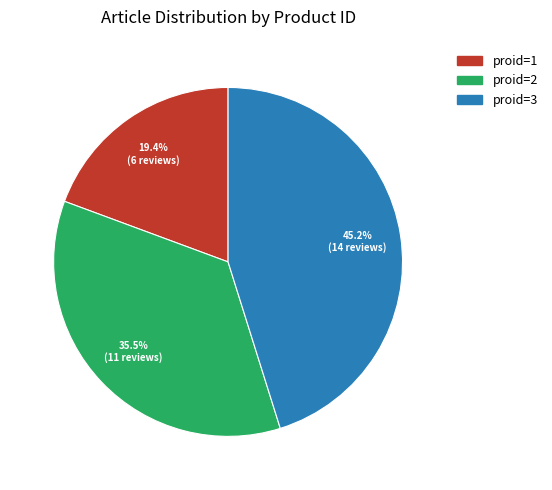

Approximately how many times larger is the value at proid=2 compared to proid=3?

0.8